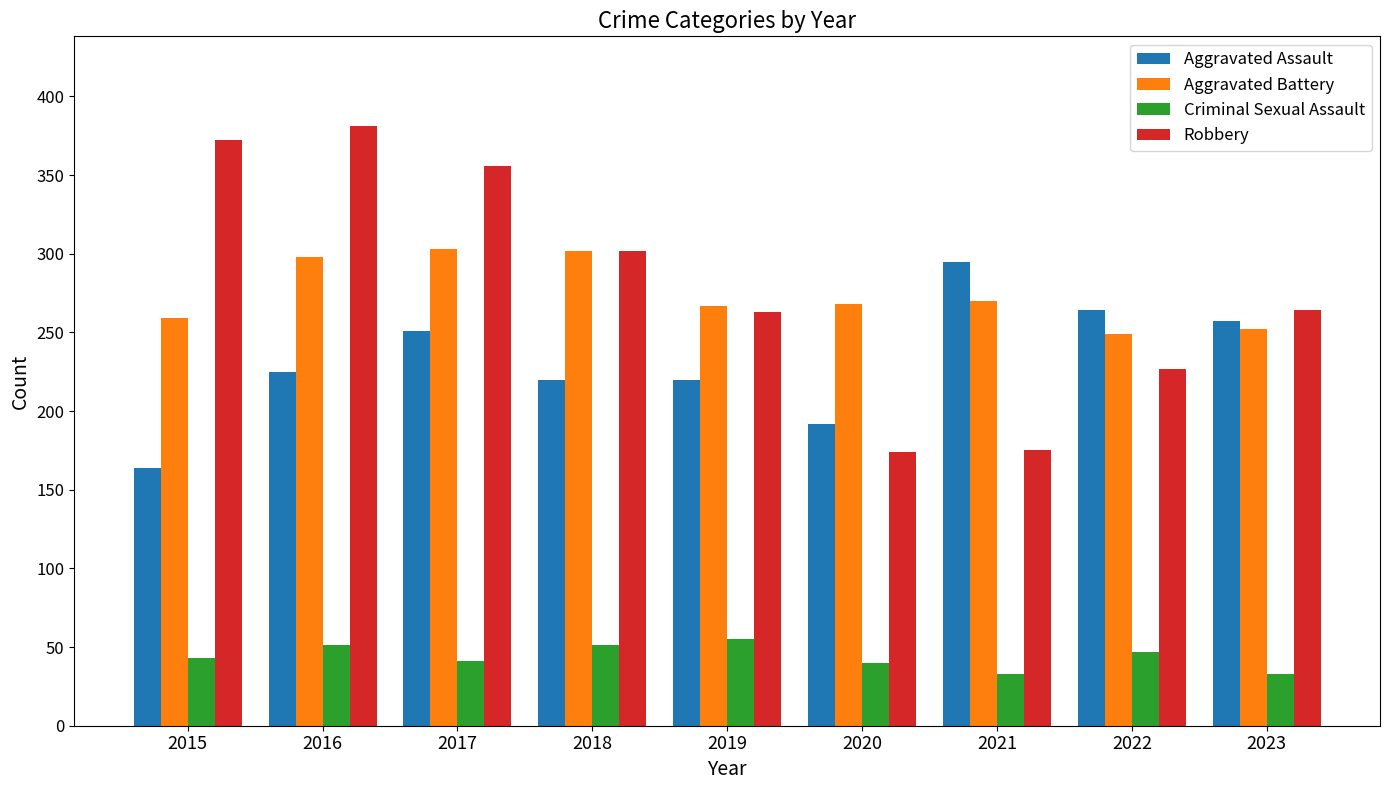

What is the total value across all series at 2017?

951